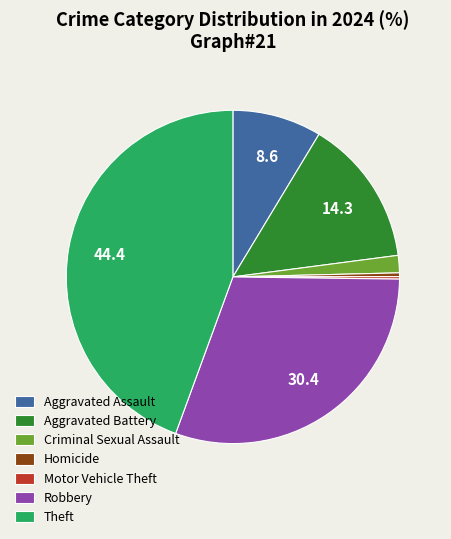

Which has a higher value, Homicide or Aggravated Battery?

Aggravated Battery